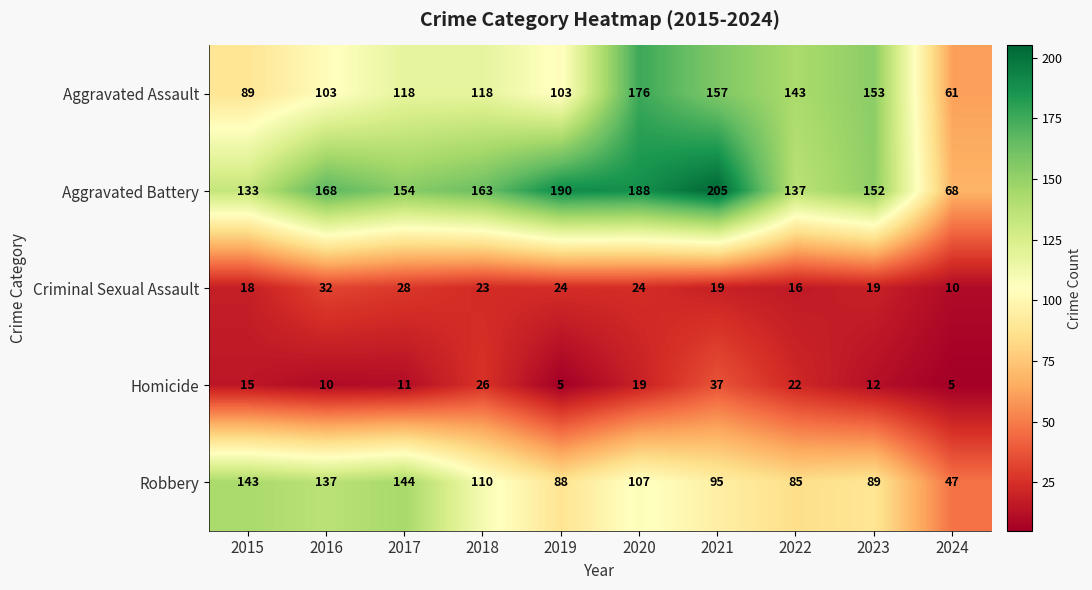

What is the spread (max minus min) of values at 2020?

169